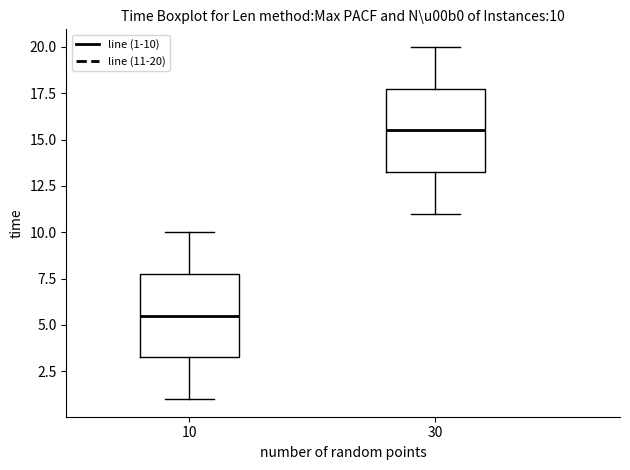

Which box has the highest median line?

30